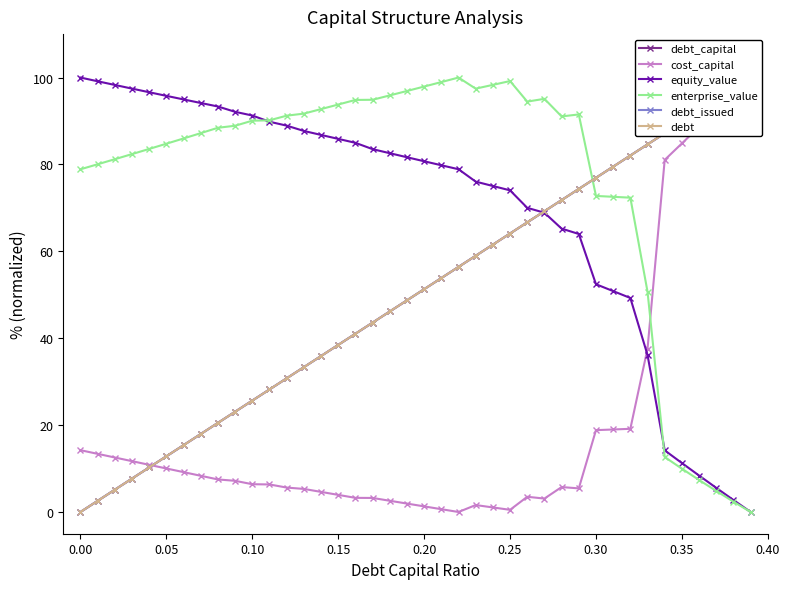

How many times do enterprise_value and debt_capital cross each other?

1